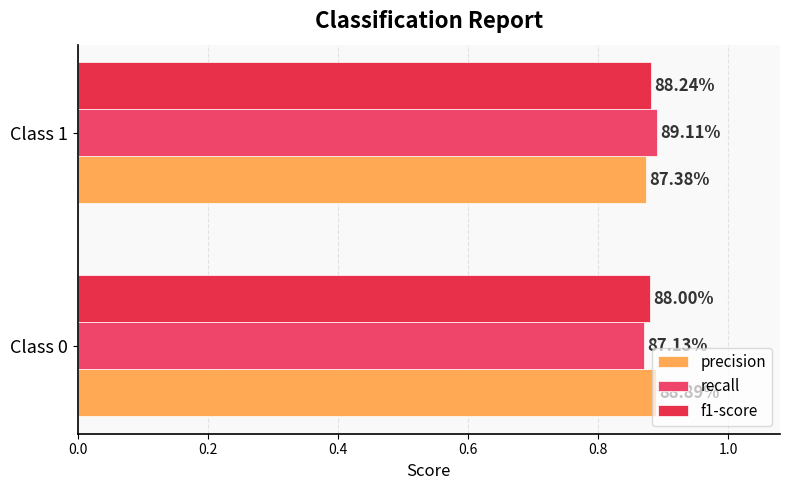

Are the bars grouped side by side (vs. stacked)?

Yes